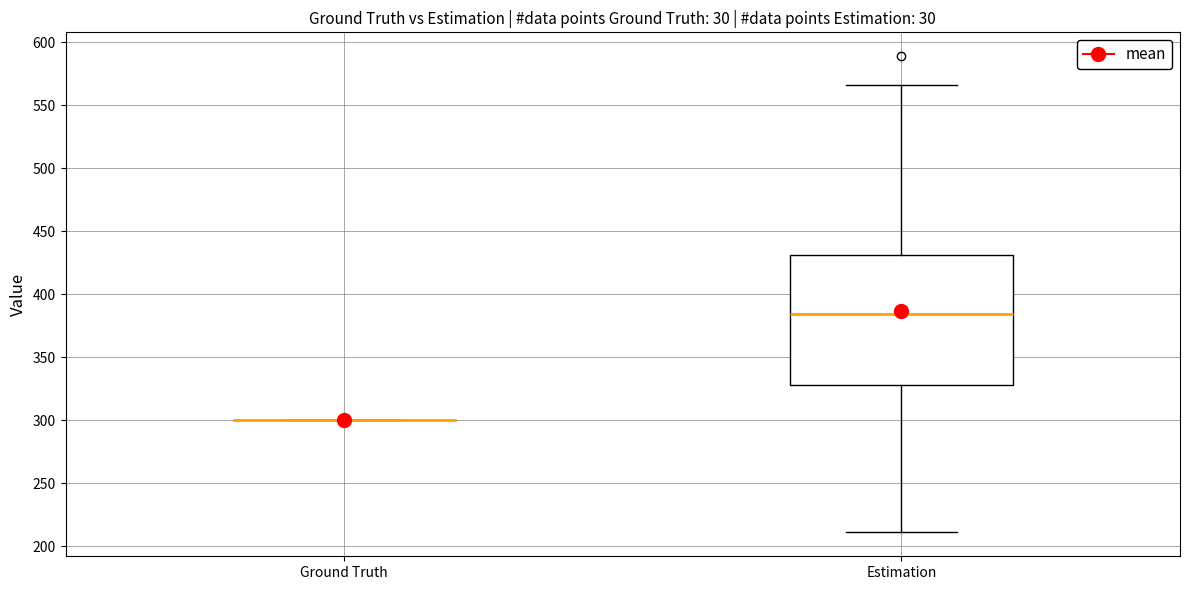

Which box is the tallest, from its lower edge to its upper edge?

Estimation